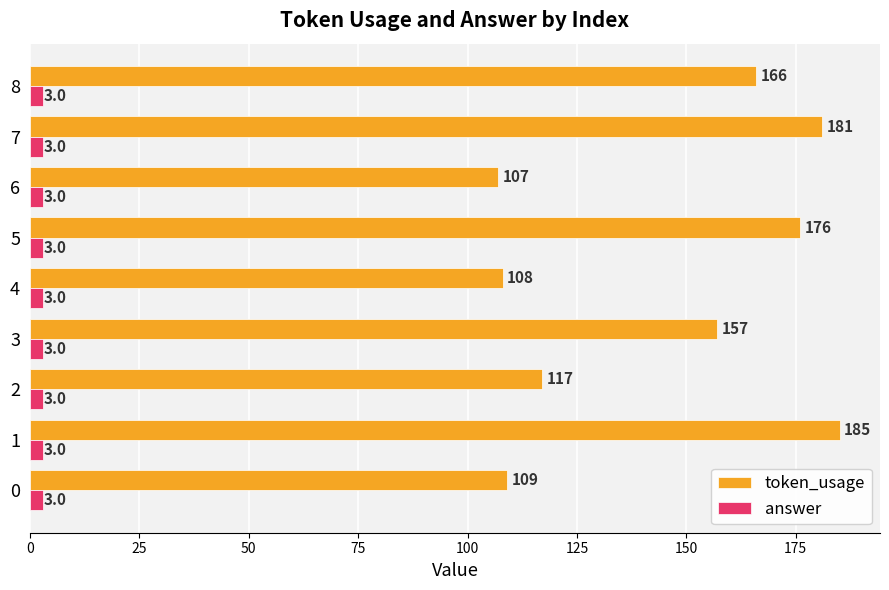

What is the sum of all token_usage values?

1306